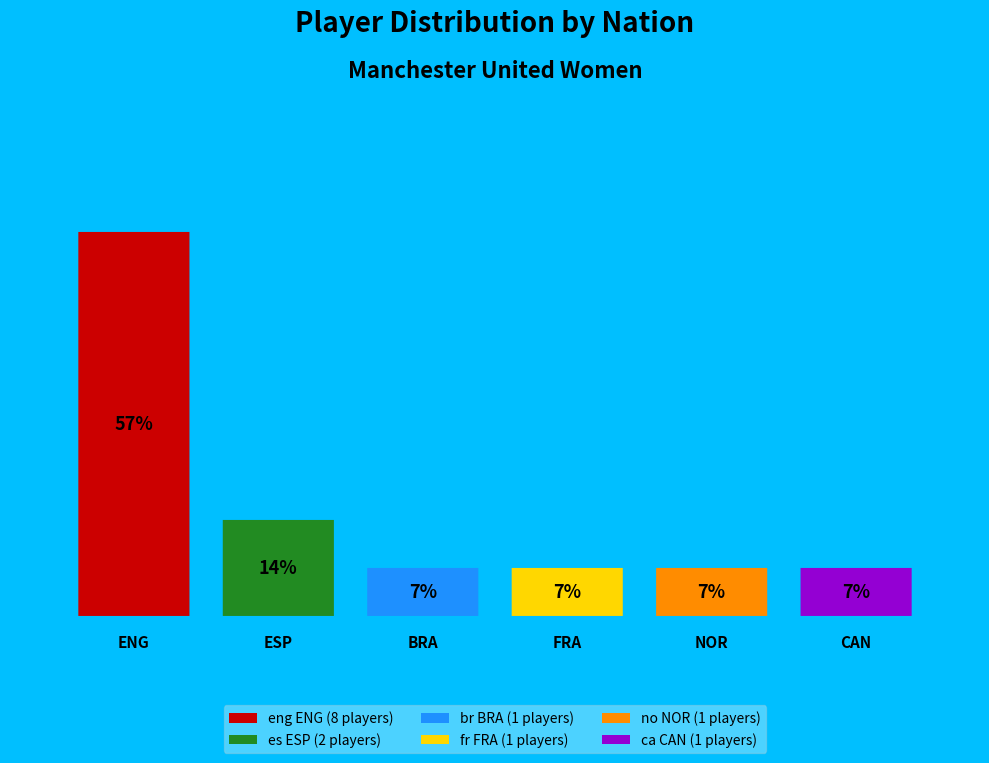

Which slice is the smallest?

br BRA